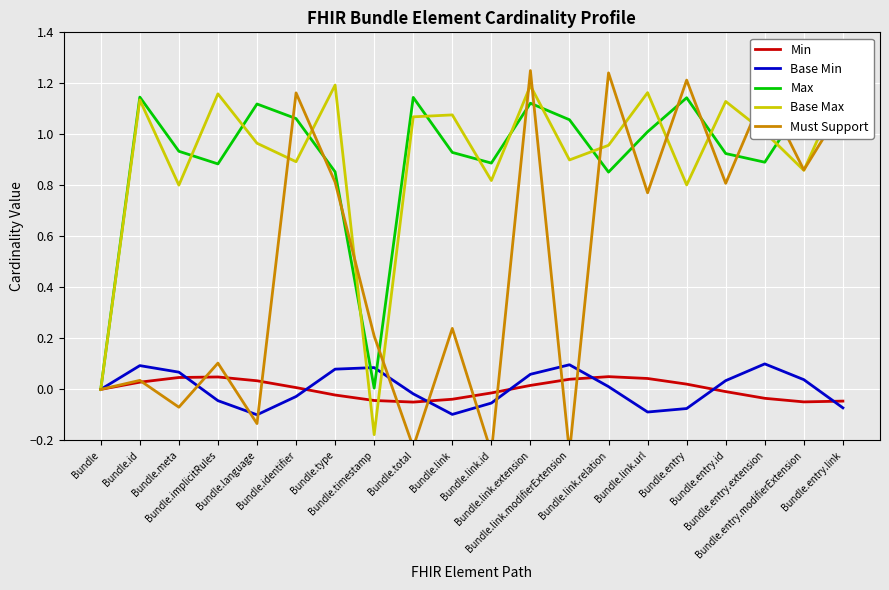

Which series has the largest total across all categories?

Max